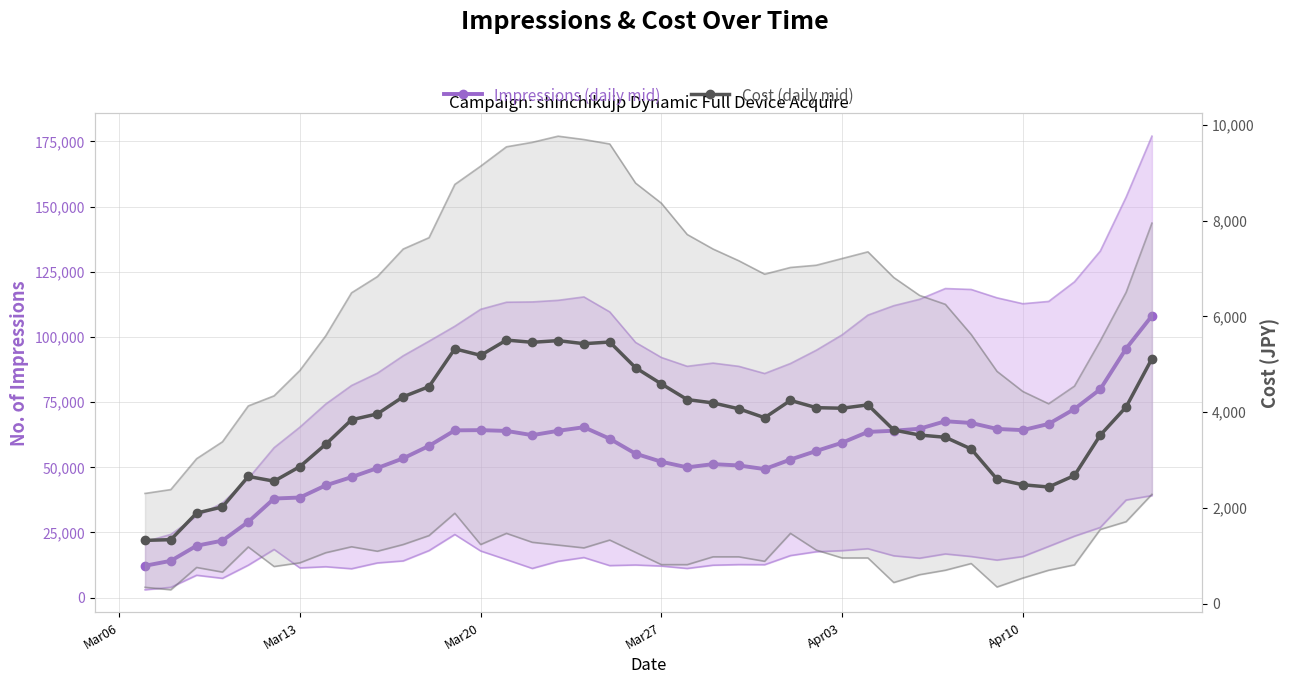

True or false: Impressions (daily mid) and Cost (daily mid) cross at least once.

False